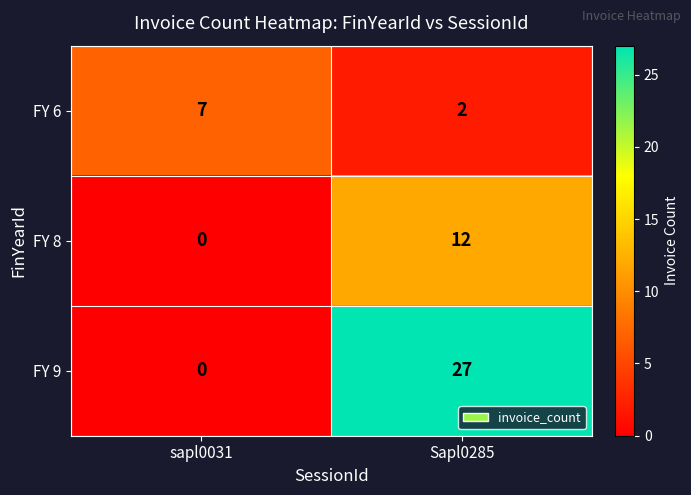

What is the difference between the highest and lowest values at Sapl0285?

25